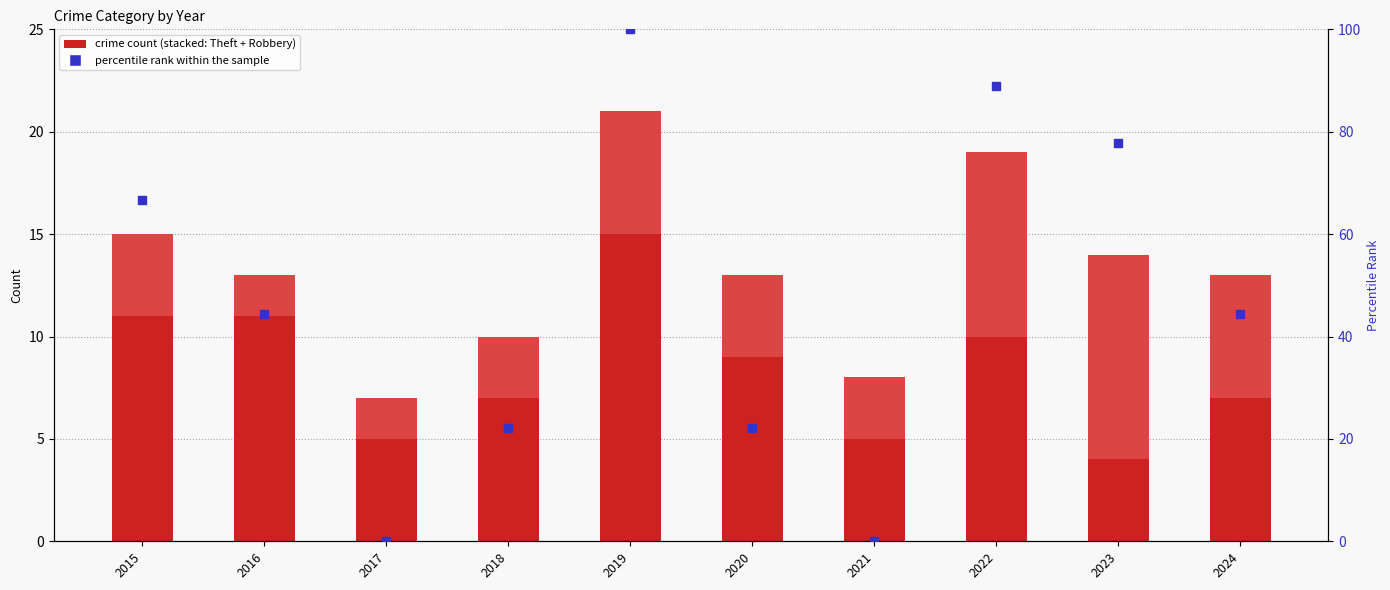

Is the value of percentile rank within the sample at 2018 greater than the value of Robbery at 2020?

Yes